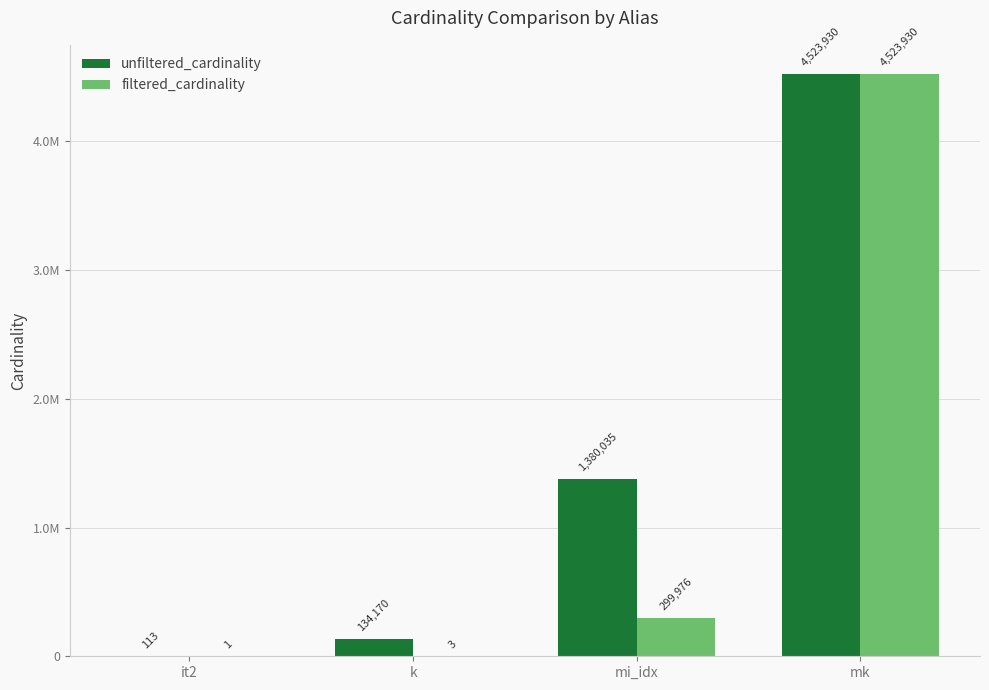

What are all the series names shown in the legend?

unfiltered_cardinality, filtered_cardinality